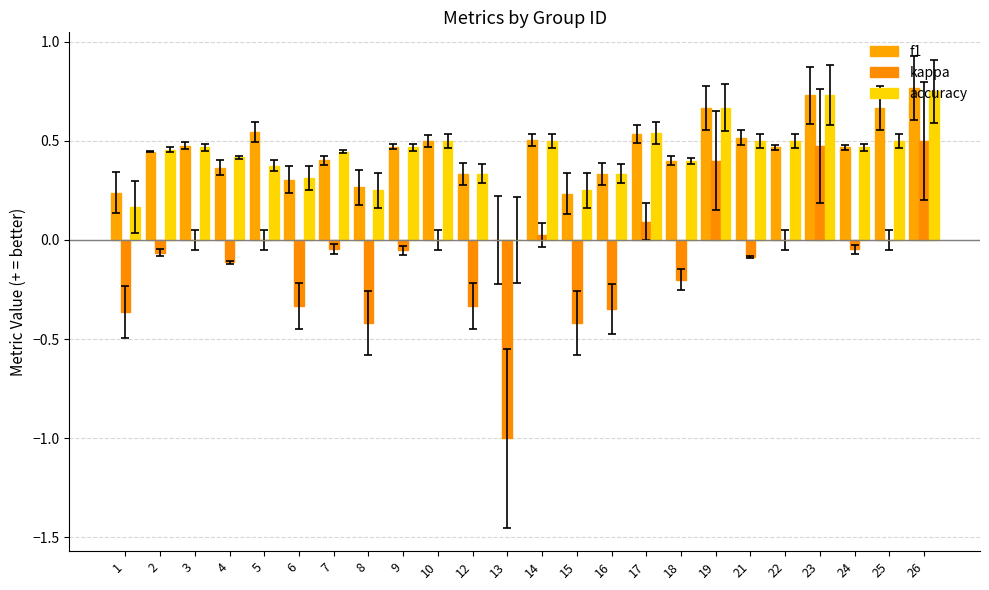

Reading left to right, list all the values displayed in this chart.

f1: 1=0.2	2=0.4	3=0.5	4=0.4	5=0.5	6=0.3	7=0.4	8=0.3	9=0.5	10=0.5	12=0.3	13=0.0	14=0.5	15=0.2	16=0.3	17=0.5	18=0.4	19=0.7	21=0.5	22=0.5	23=0.7	24=0.5	25=0.7	26=0.8
kappa: 1=-0.4	2=-0.1	3=0.0	4=-0.1	5=0.0	6=-0.3	7=-0.0	8=-0.4	9=-0.1	10=0.0	12=-0.3	13=-1.0	14=0.0	15=-0.4	16=-0.3	17=0.1	18=-0.2	19=0.4	21=-0.1	22=0.0	23=0.5	24=-0.0	25=0.0	26=0.5
accuracy: 1=0.2	2=0.5	3=0.5	4=0.4	5=0.4	6=0.3	7=0.4	8=0.2	9=0.5	10=0.5	12=0.3	13=0.0	14=0.5	15=0.2	16=0.3	17=0.5	18=0.4	19=0.7	21=0.5	22=0.5	23=0.7	24=0.5	25=0.5	26=0.8